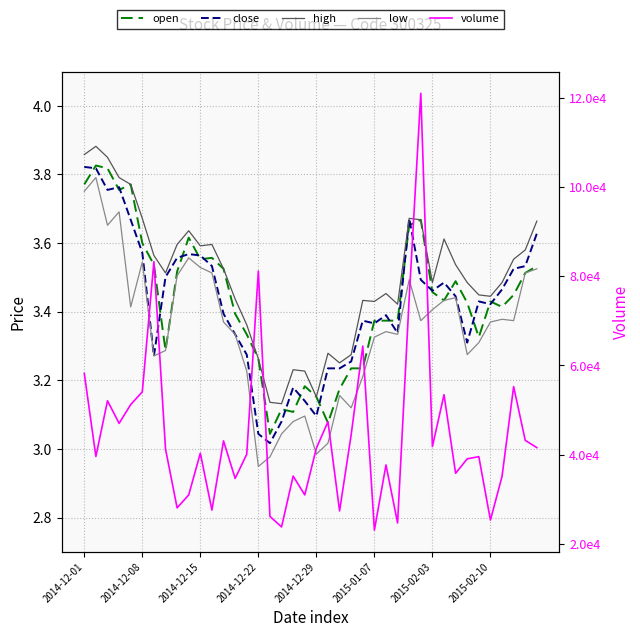

What is the sum of all close values?

137.0